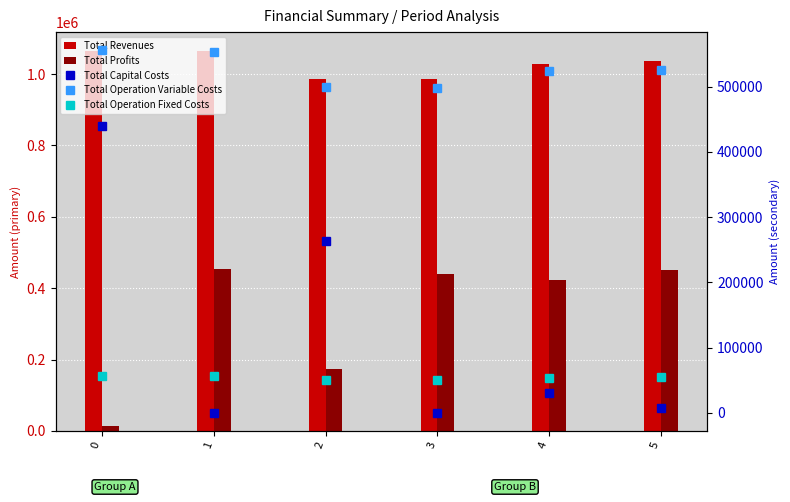

Reading left to right, extract all data points from this chart.

Total Revenues: 1064142.2	1064142.2	987110.5	987110.5	1029401.5	1036789.2
Total Profits: 12784.2	454617.0	173292.8	439089.5	422450.7	449605.8
Total Capital Costs: 439841.0	0.0	264000.0	0.0	30400.0	7392.0
Total Operation Variable Costs: 555722.4	553730.6	499908.0	498111.2	523446.4	525410.2
Total Operation Fixed Costs: 55794.6	55794.6	49909.8	49909.8	53104.4	54381.2